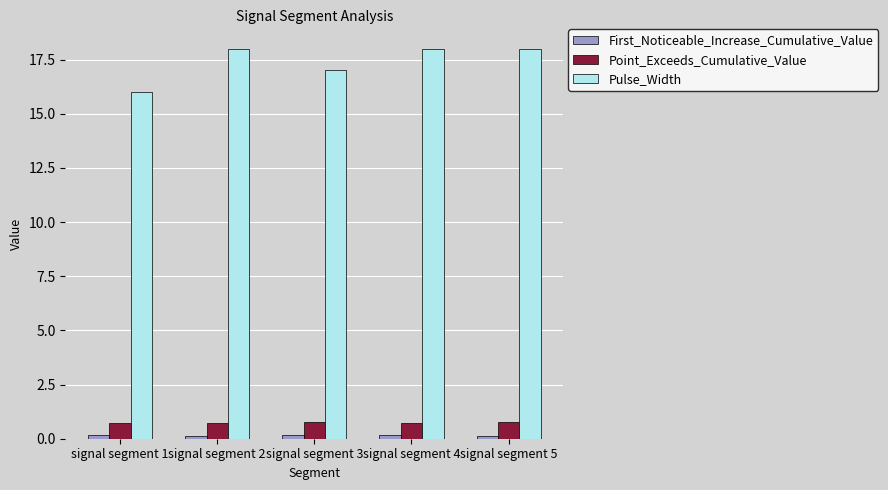

Is the value of Point_Exceeds_Cumulative_Value at signal segment 4 greater than the value of Pulse_Width at signal segment 1?

No